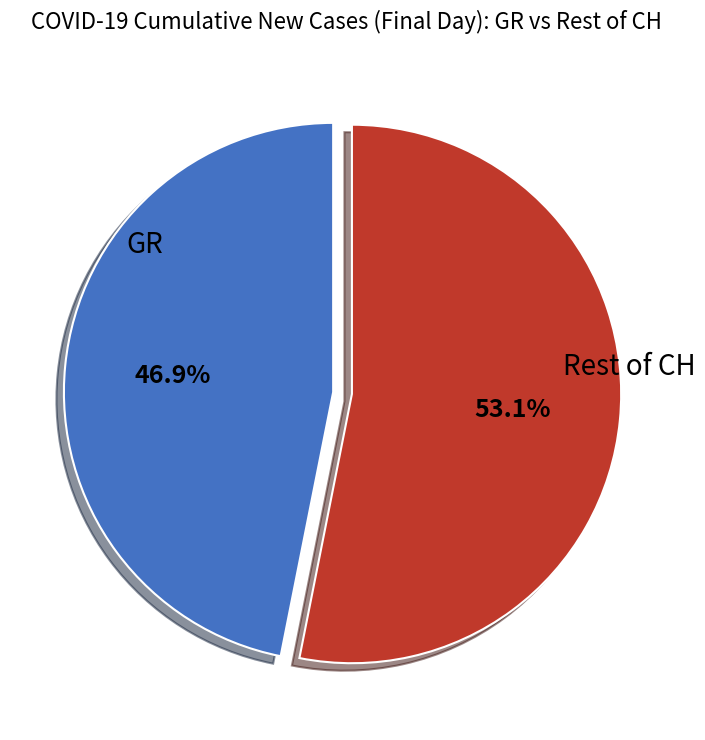

Does any single category account for the majority?

Yes